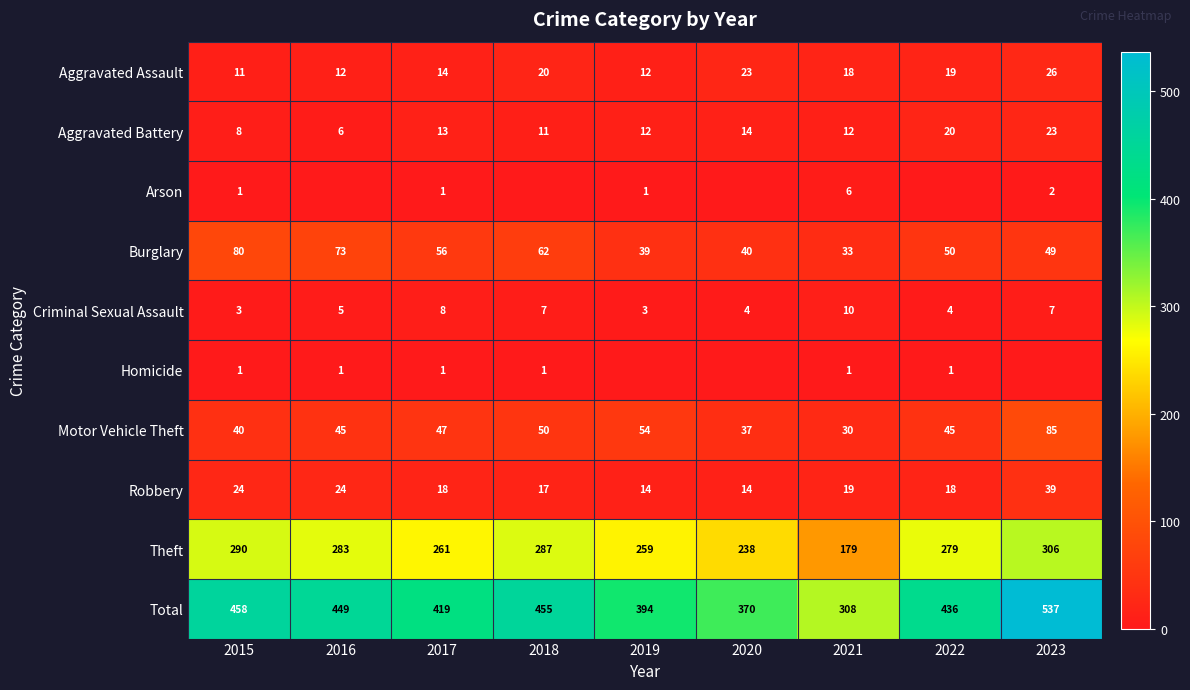

What is the spread (max minus min) of values at 2017?

418